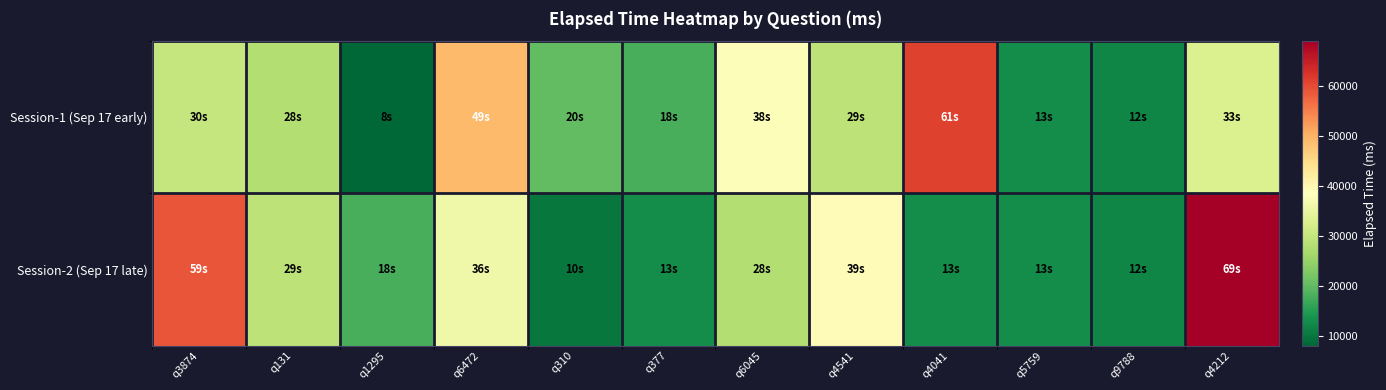

Which series changed the most between q6472 and q377?

Session-1 (Sep 17 early)